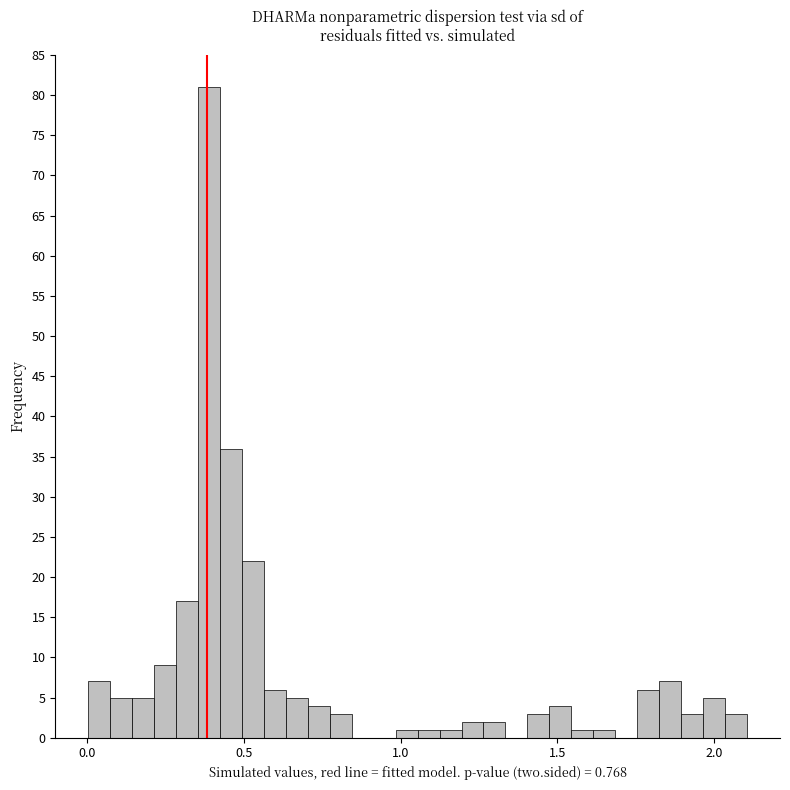

Read against the x-axis, roughly where is the centre of the tallest bar?

0.40